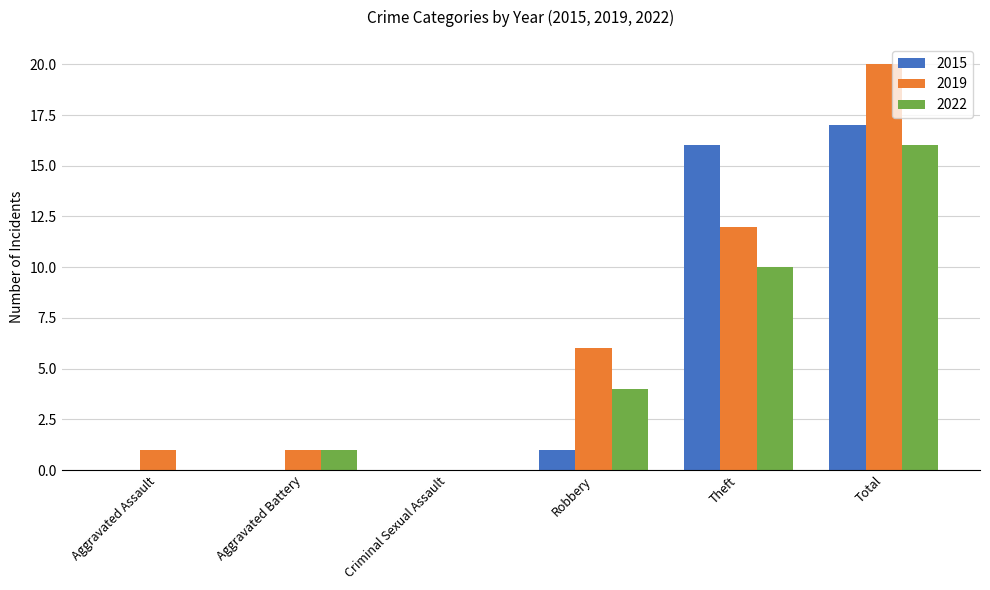

At which category is the sum across all series the highest?

Total